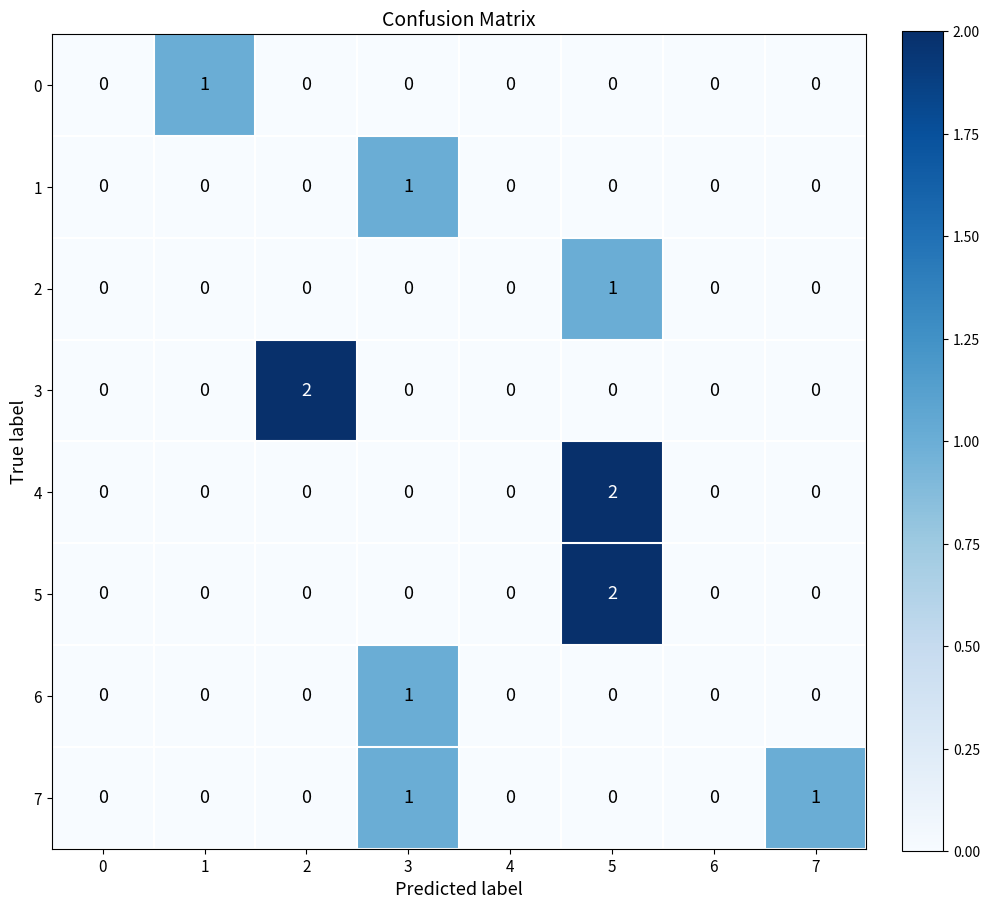

Between 2 and 3, which series saw the biggest shift?

3